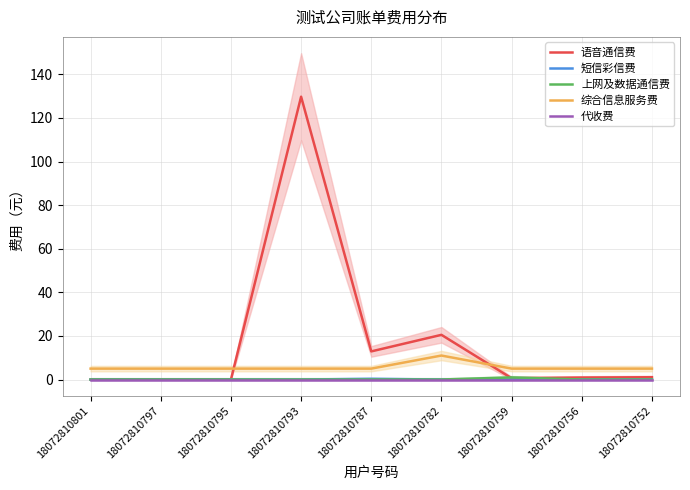

How many lines are shown in the chart?

5